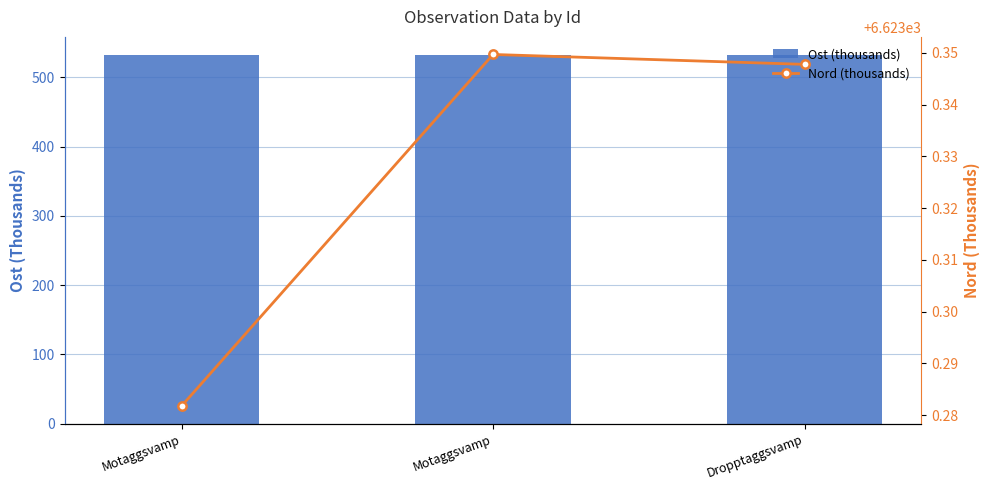

Which category has the lowest value across all series?

Motaggsvamp